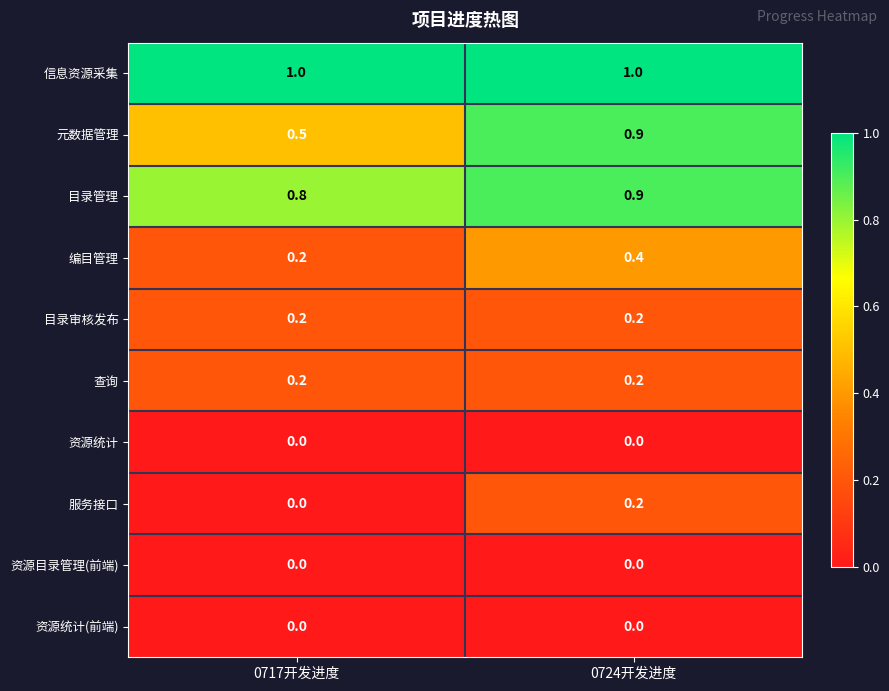

What is the total value across all series at 0717开发进度?

2.9